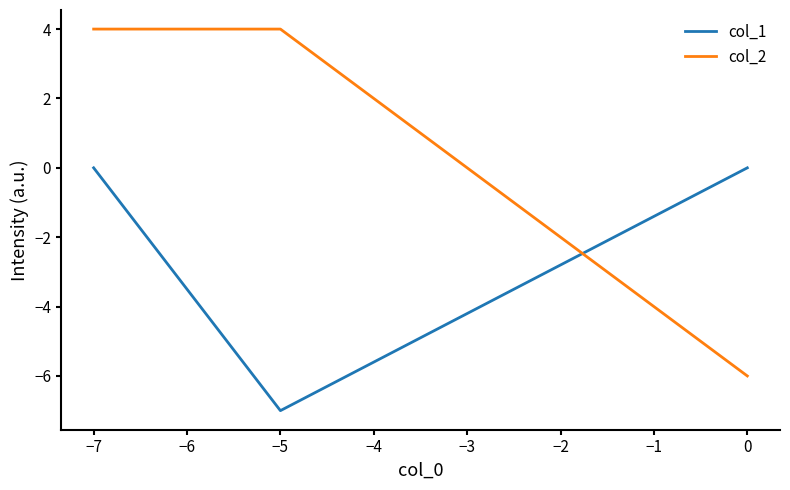

What position from the left is −5?

2